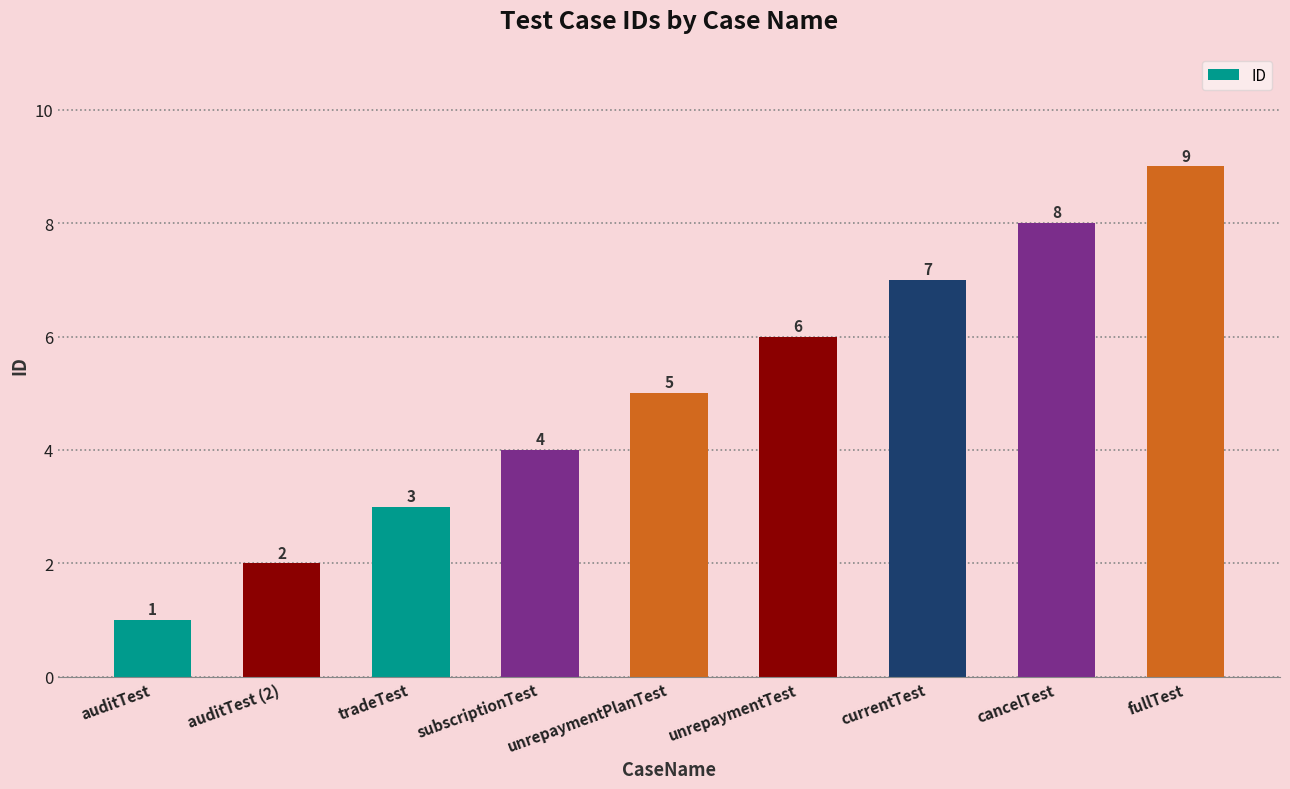

Count the number of categories in the chart.

9